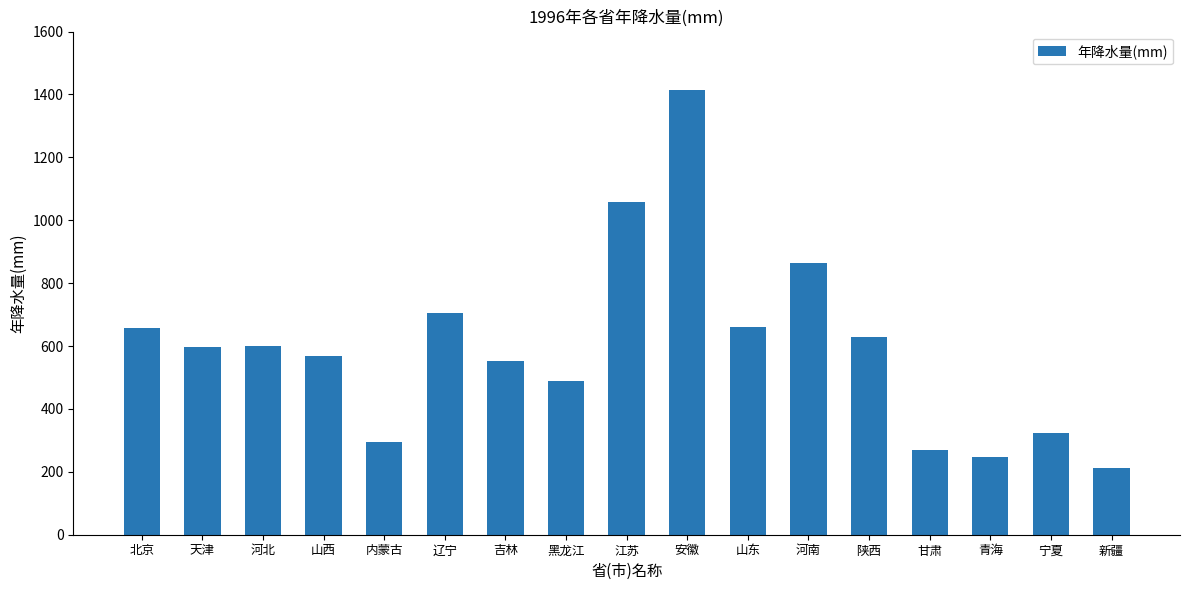

Approximately how many times larger is the value at 青海 compared to 新疆?

1.2